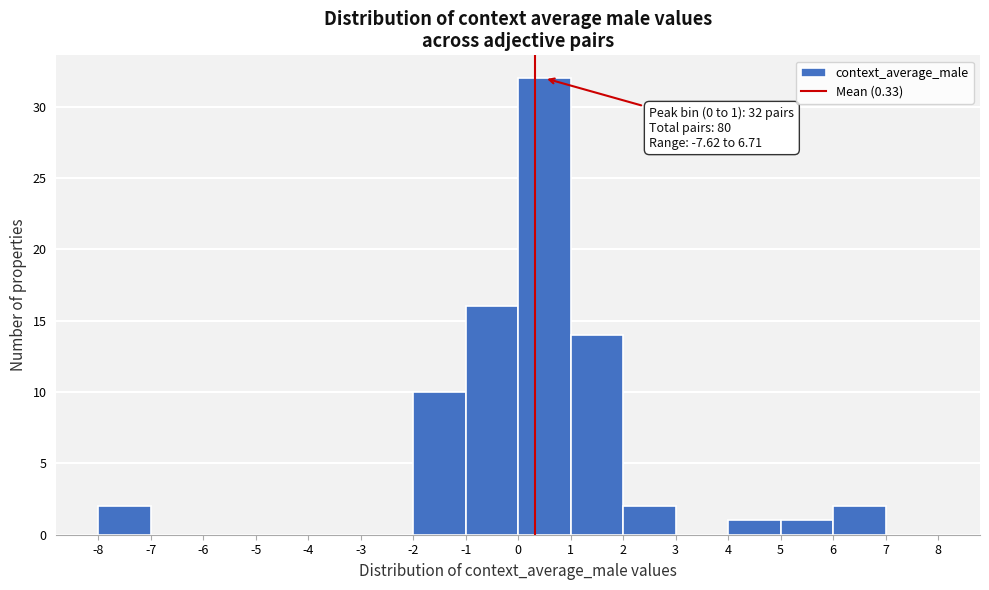

Over which range of the x-axis is the bar tallest?

0 to 1